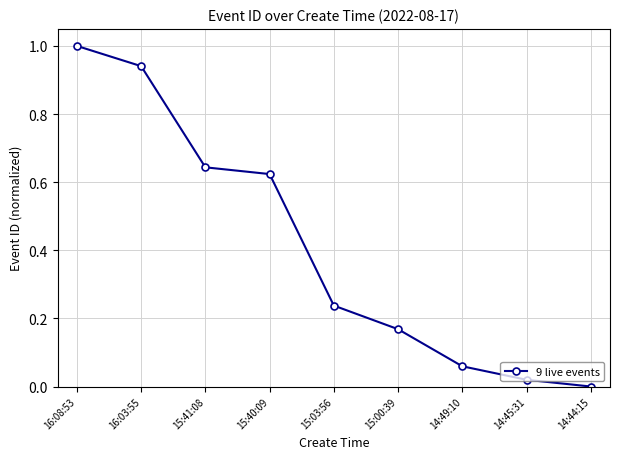

What position from the right is 15:40:09?

6